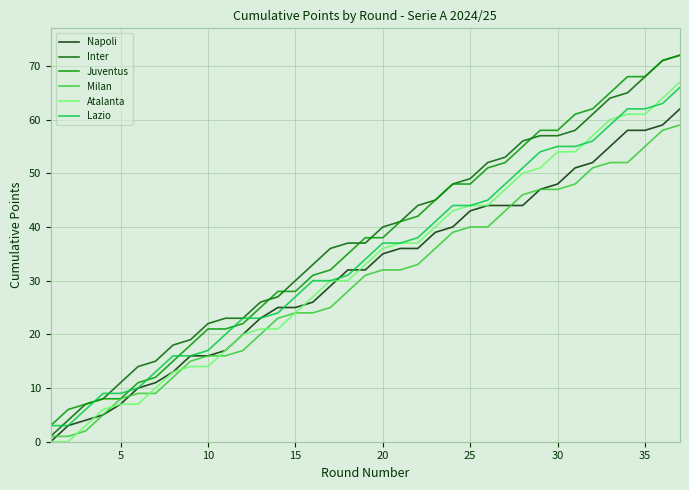

What is the maximum value for Lazio?

66